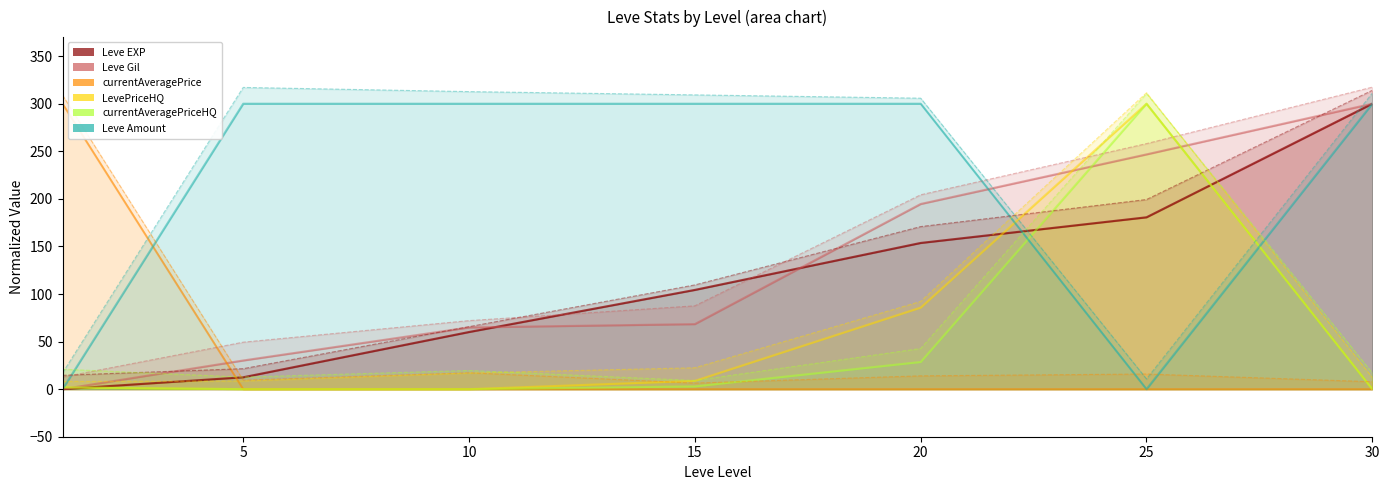

What are all the series names shown in the legend?

Leve EXP, Leve Gil, currentAveragePrice, LevePriceHQ, currentAveragePriceHQ, Leve Amount